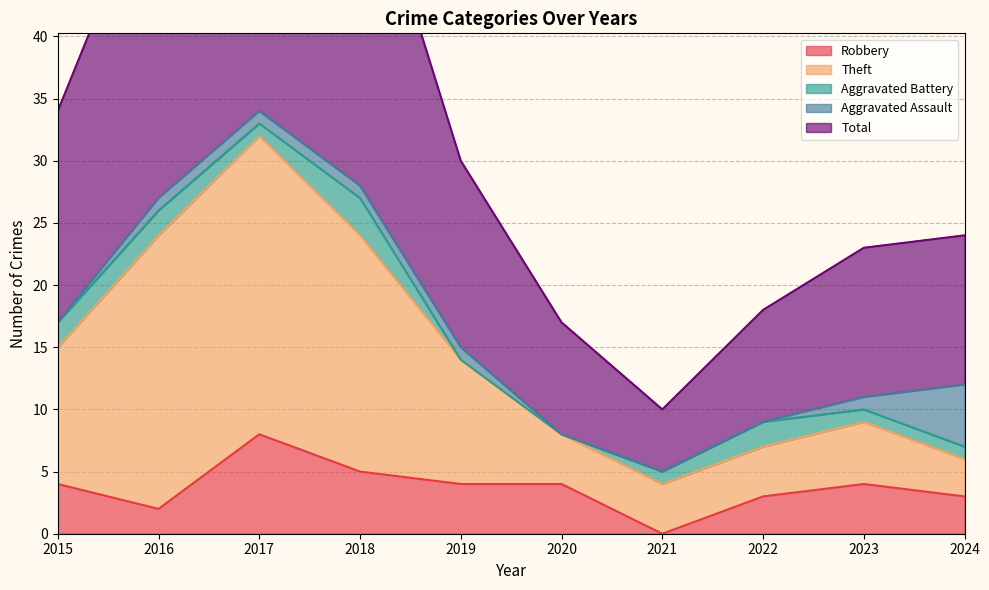

What is the maximum value for Robbery?

8